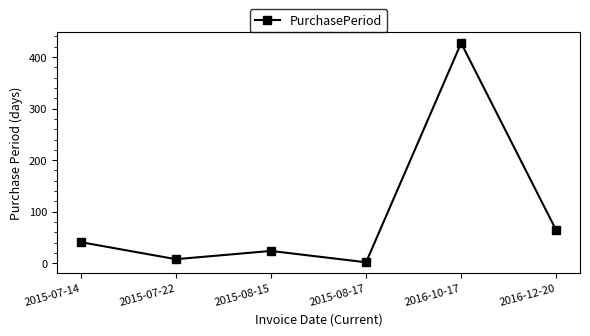

The chart shows a value of 5 at 2015-08-15. True or false?

False